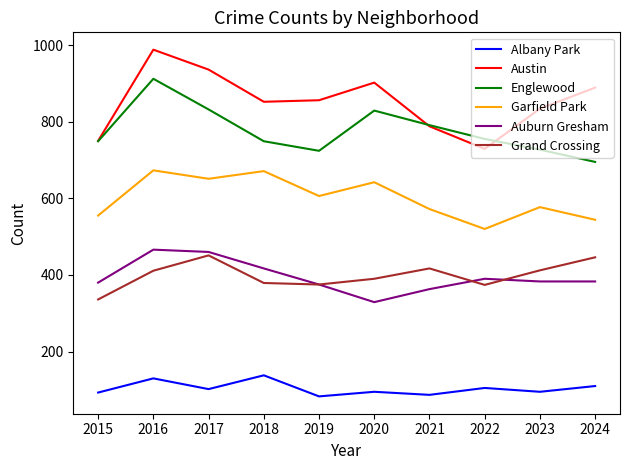

What is the sum of the Garfield Park values at 2023 and 2020?

1219